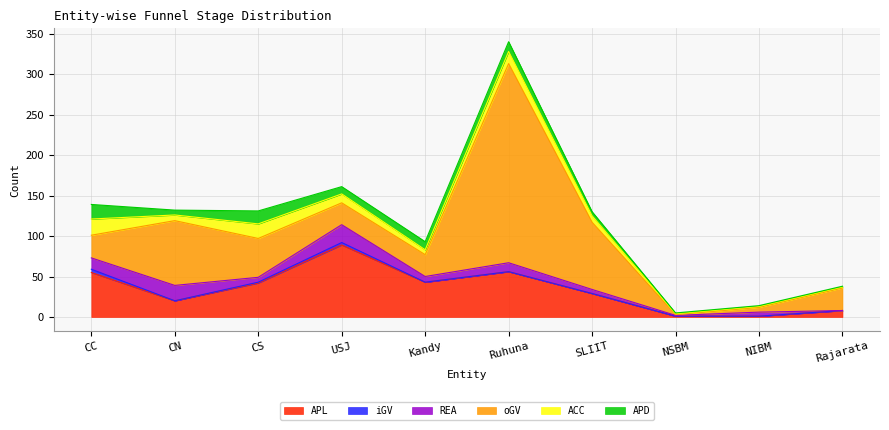

Rank the series by their maximum value, from lowest to highest.

iGV, APD, ACC, REA, APL, oGV